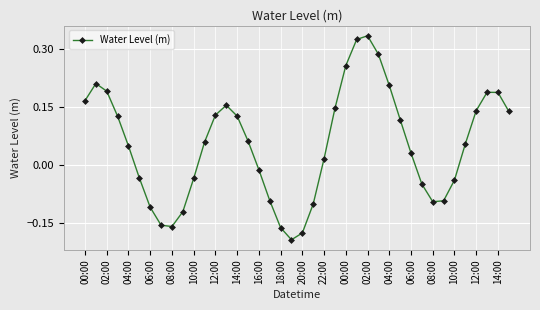

What is the sum of all values?

2.1